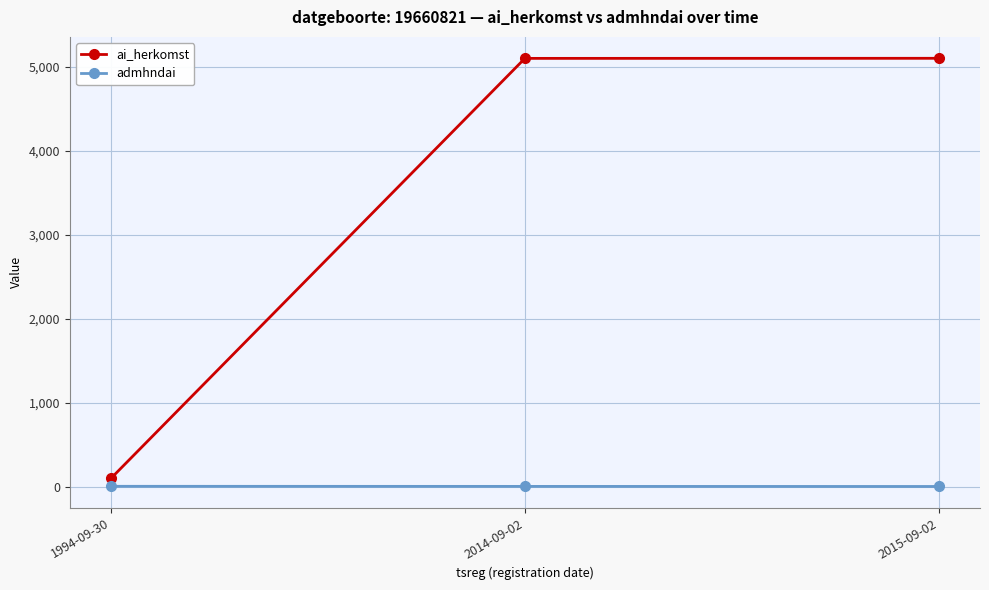

Which series changed the most between 1994-09-30 and 2014-09-02?

ai_herkomst